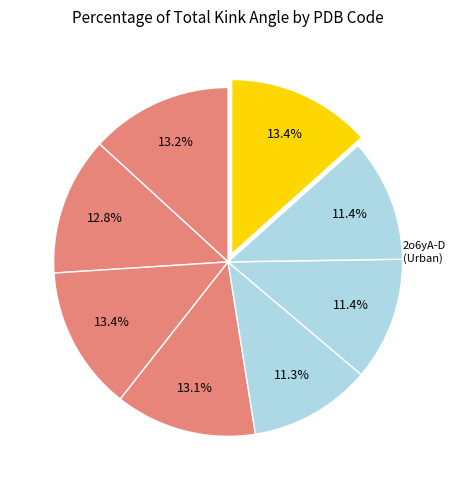

To the nearest percent, what is the average slice percentage?

12%